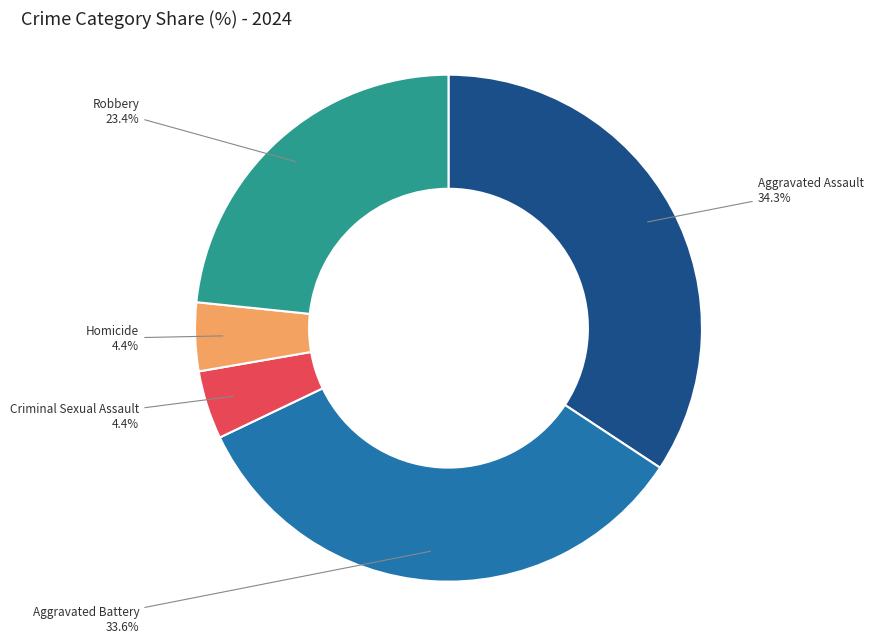

Is there any slice that represents more than half of the pie?

No